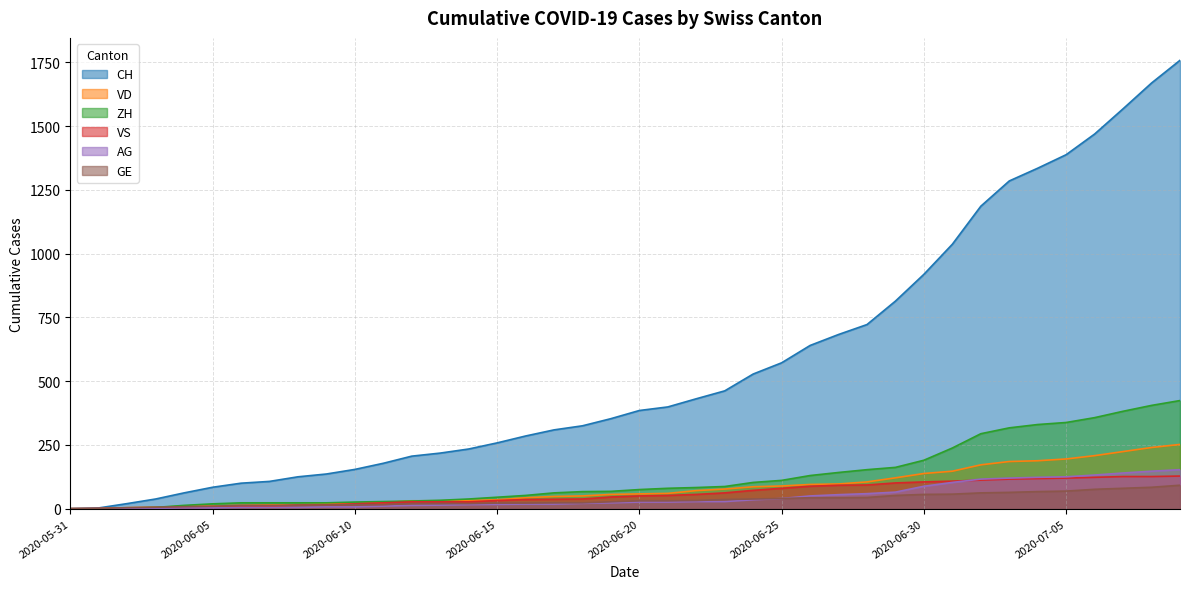

What is the average value of the ZH series?

125